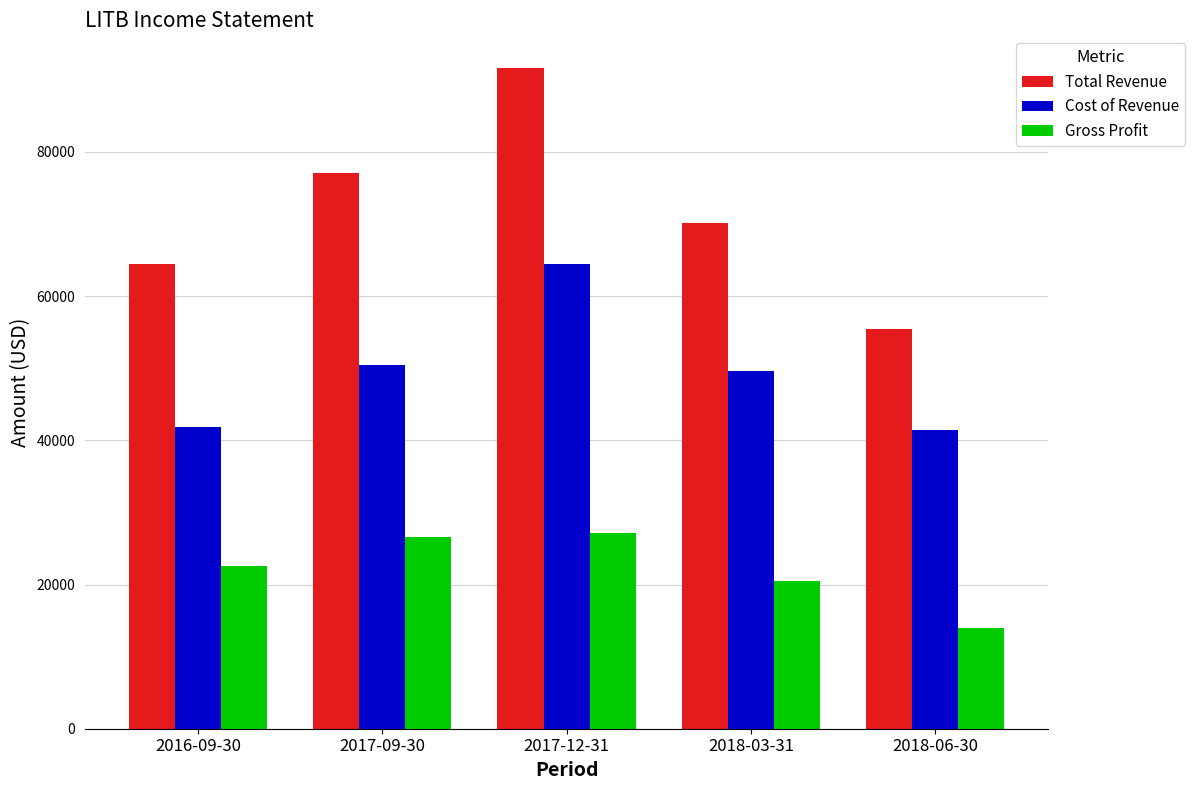

At which category does the chart reach its peak across all series?

2017-12-31